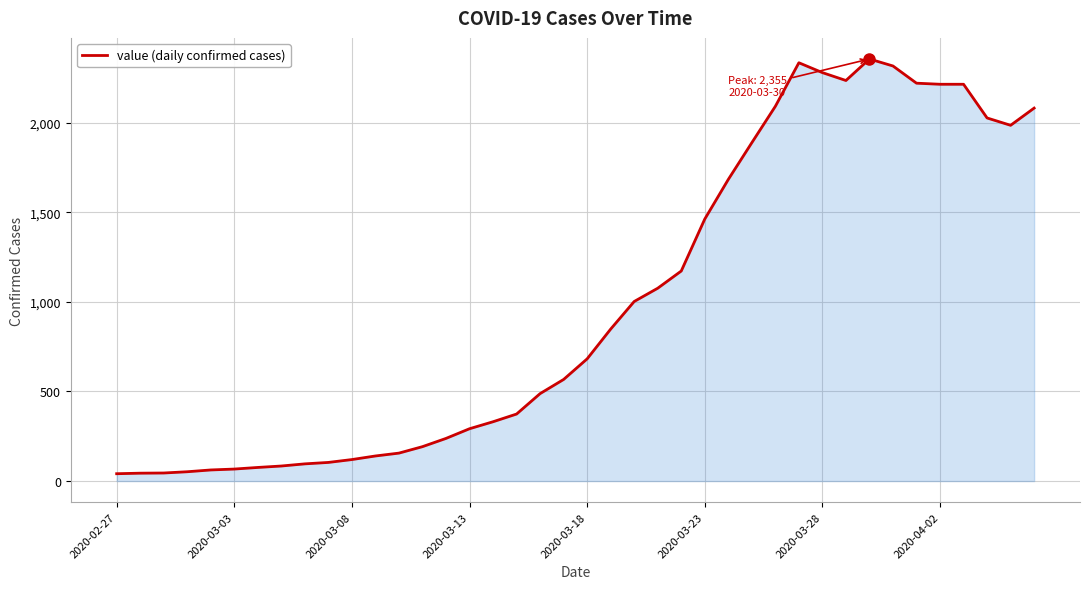

What is the greatest value displayed?

2355